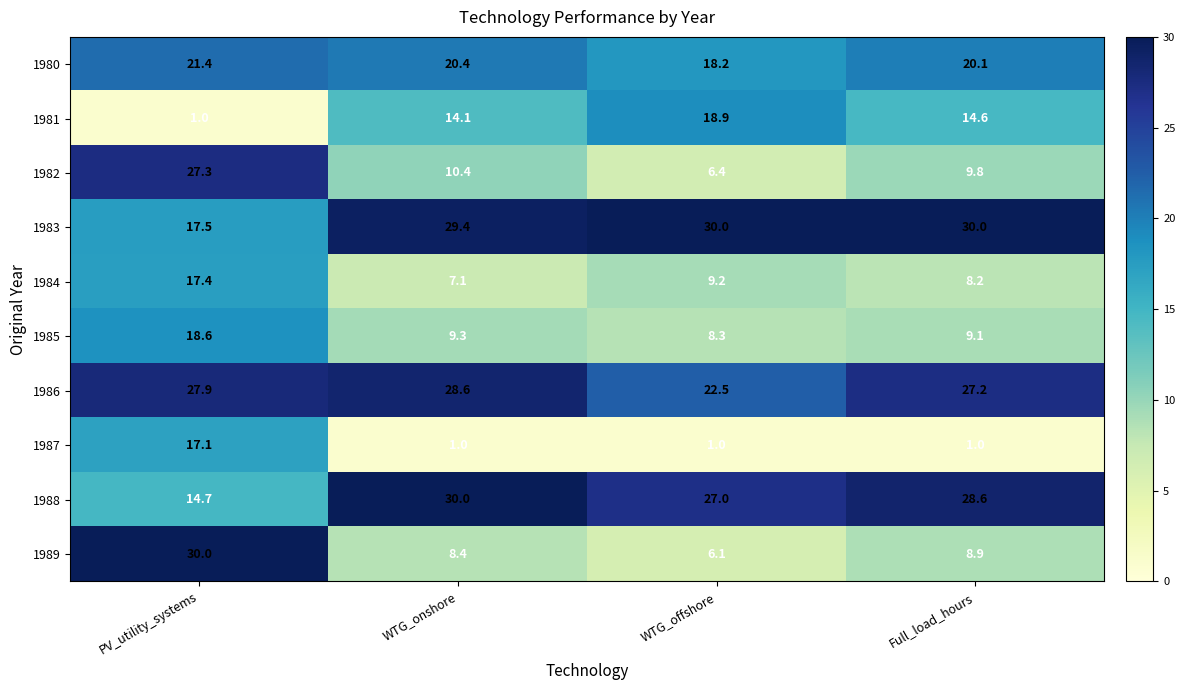

What is the minimum value shown in the chart?

1.0